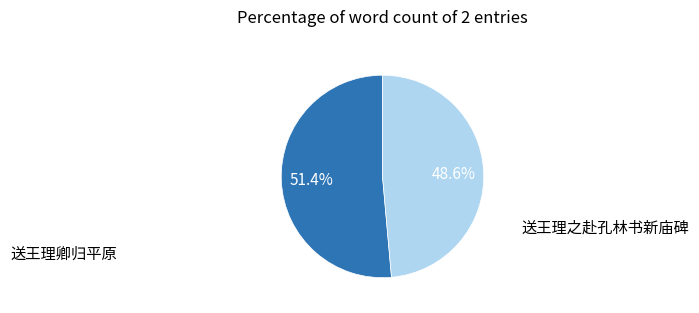

To the nearest percent, what percentage of the pie is 送王理卿归平原?

51%